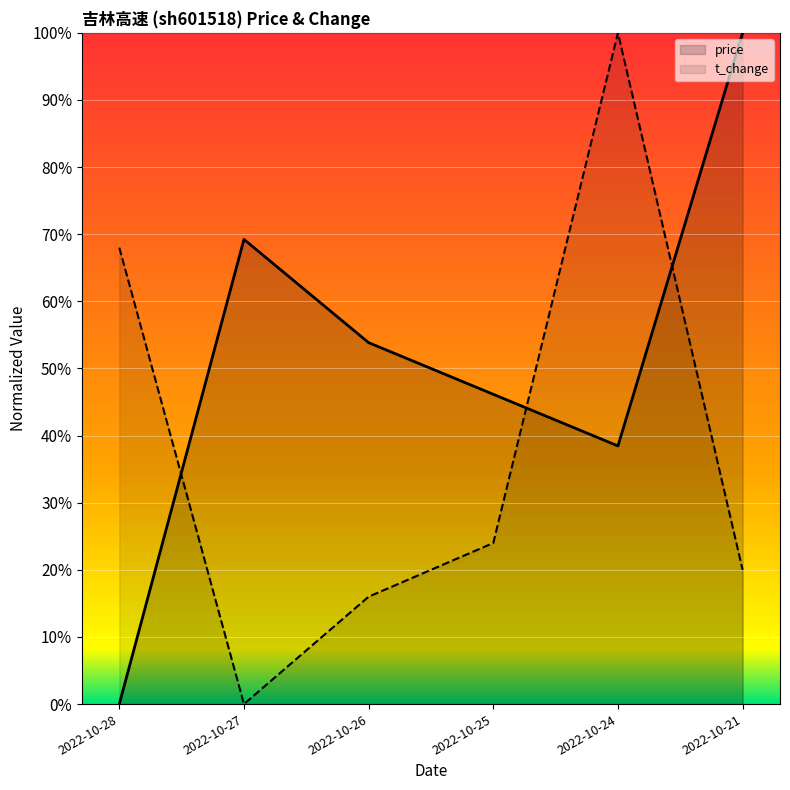

Where is the first local maximum for price?

2022-10-27